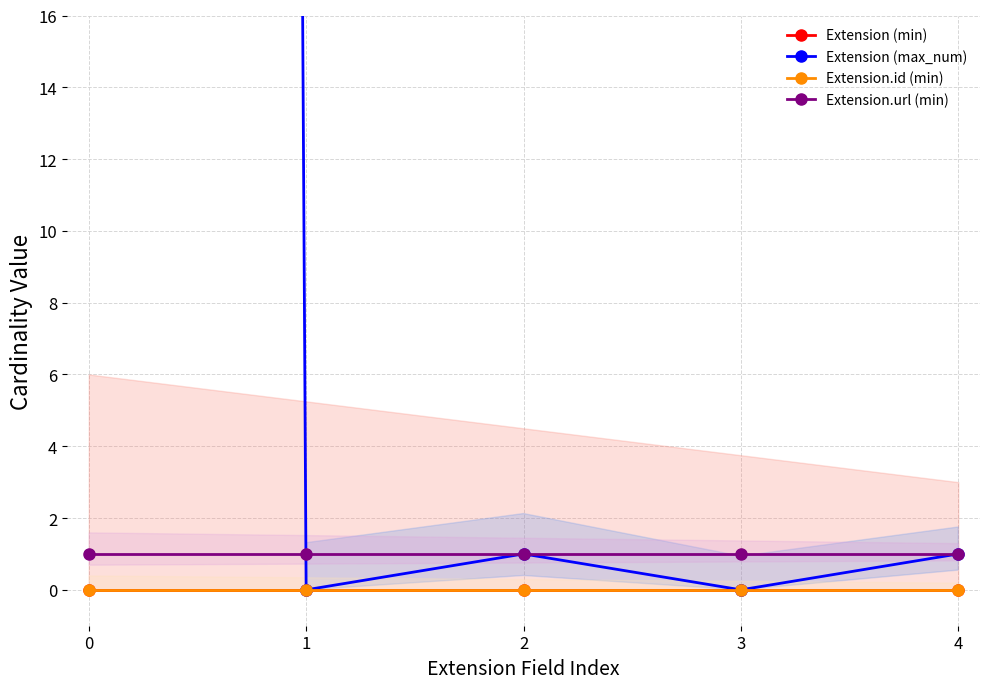

True or false: Extension.url (min) and Extension.id (min) intersect in this chart.

False